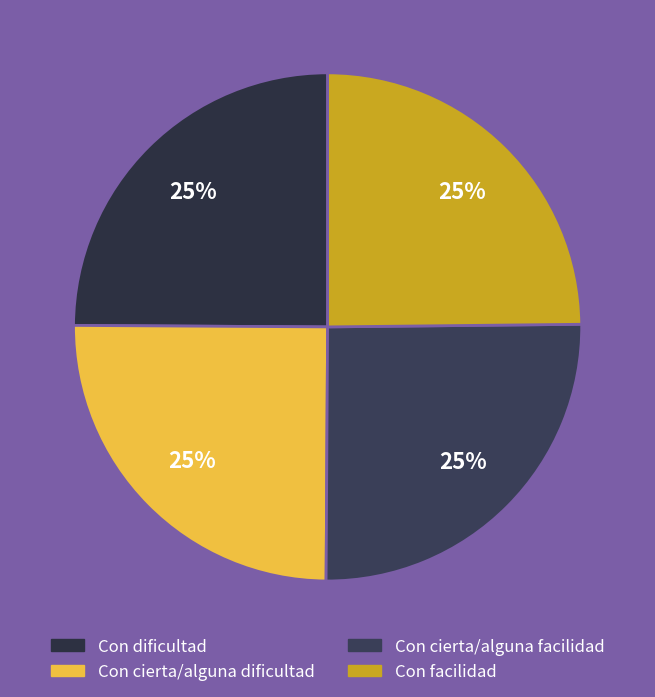

How much of the chart is everything except Con dificultad?

75.1%